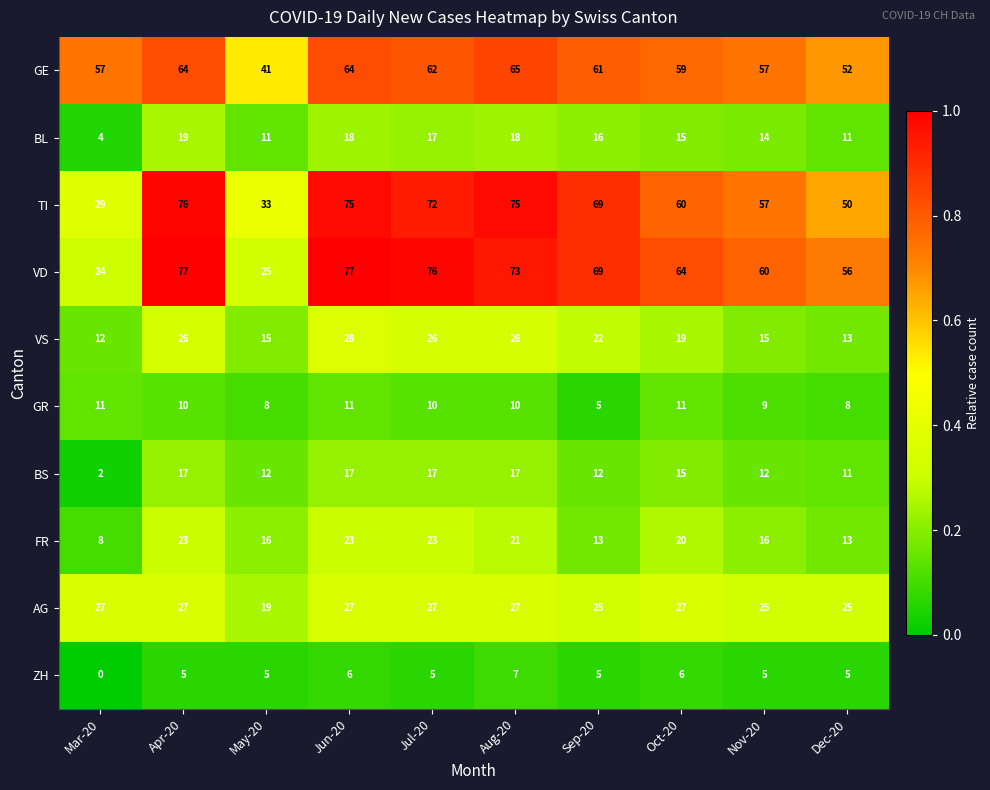

Is the value of GE at Sep-20 greater than the value of AG at Jul-20?

Yes